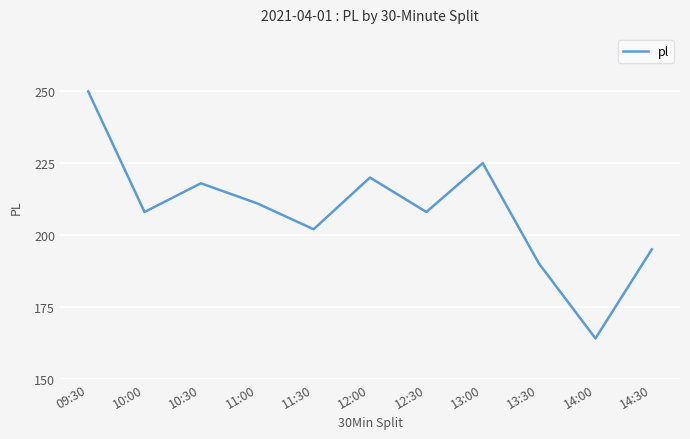

What position from the left is 14:30?

11